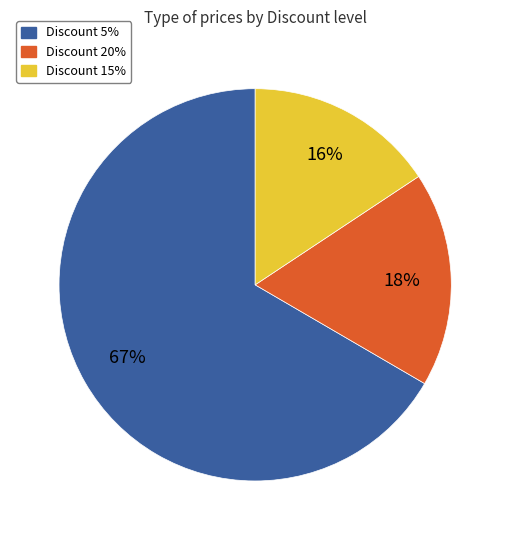

Count the number of slices in the pie.

3